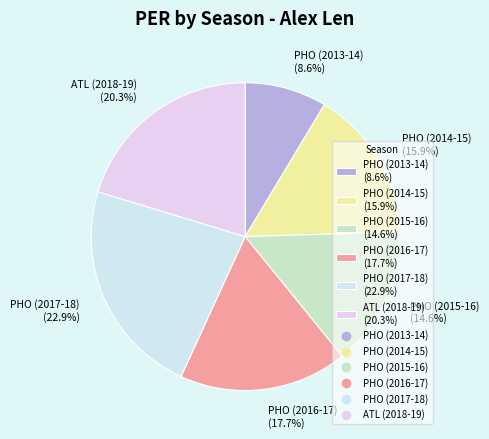

Between ATL (2018-19) and PHO (2016-17), which is larger?

ATL (2018-19)